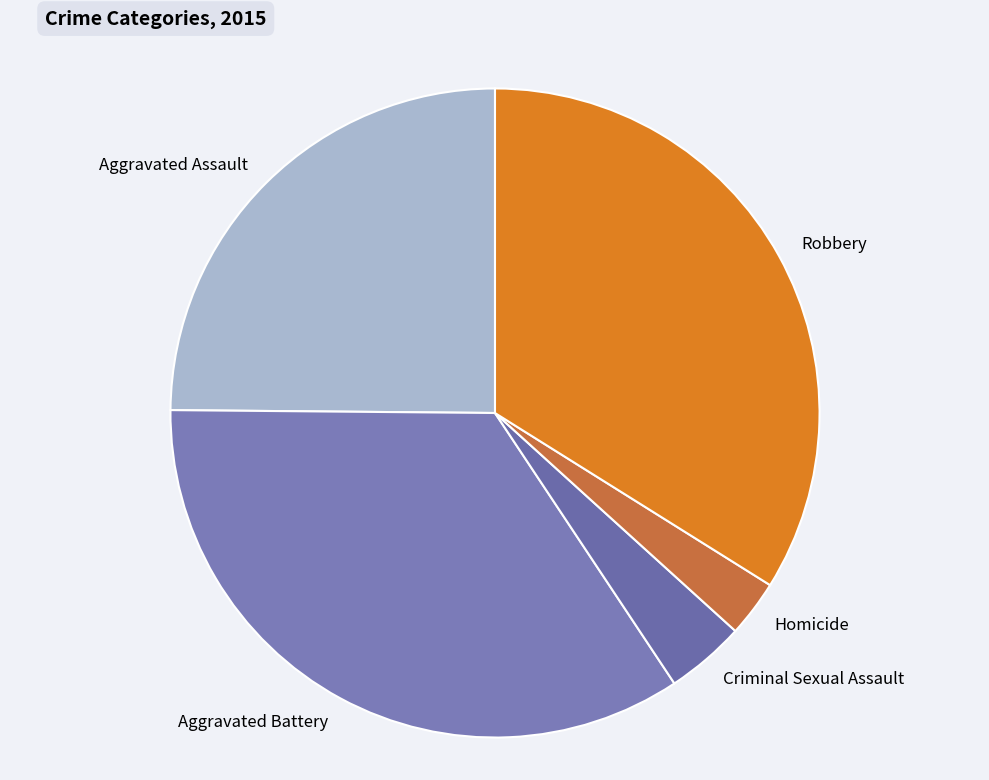

Do Homicide and Robbery together represent more than half of the pie?

No